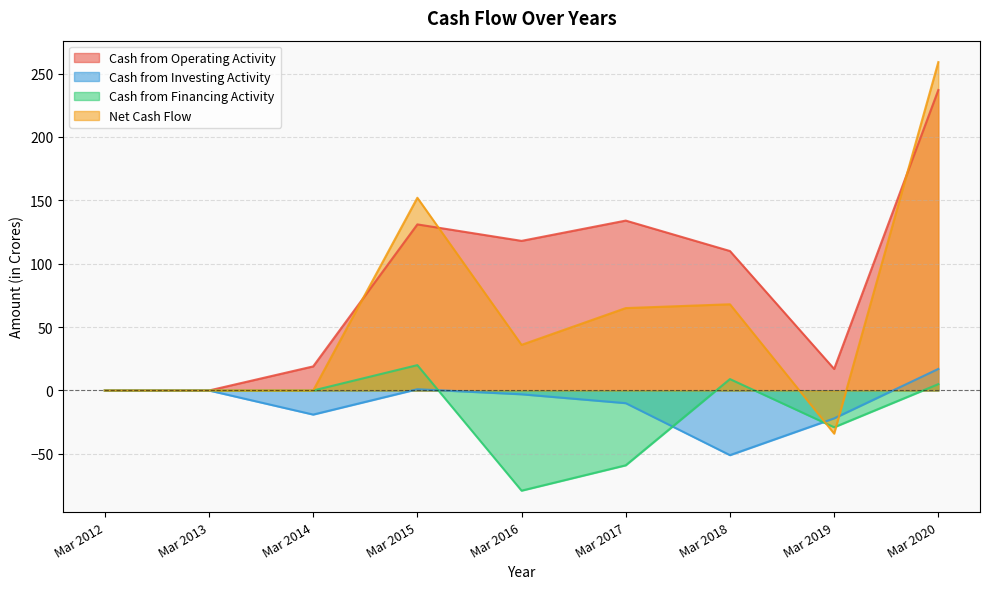

At which label does Net Cash Flow reach its minimum?

Mar 2019